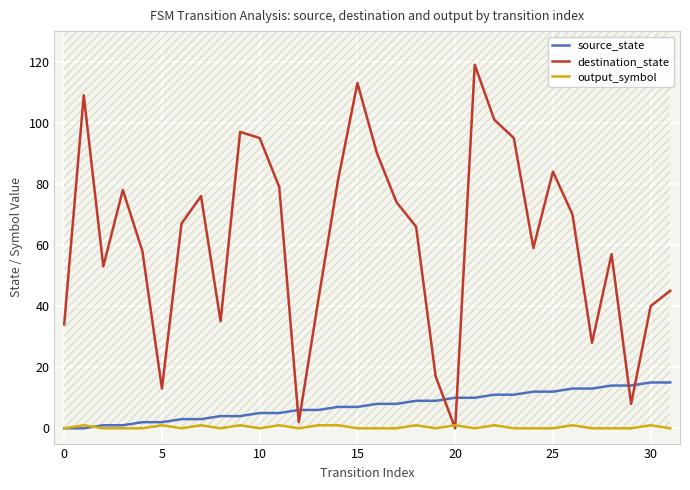

True or false: destination_state and source_state intersect in this chart.

True